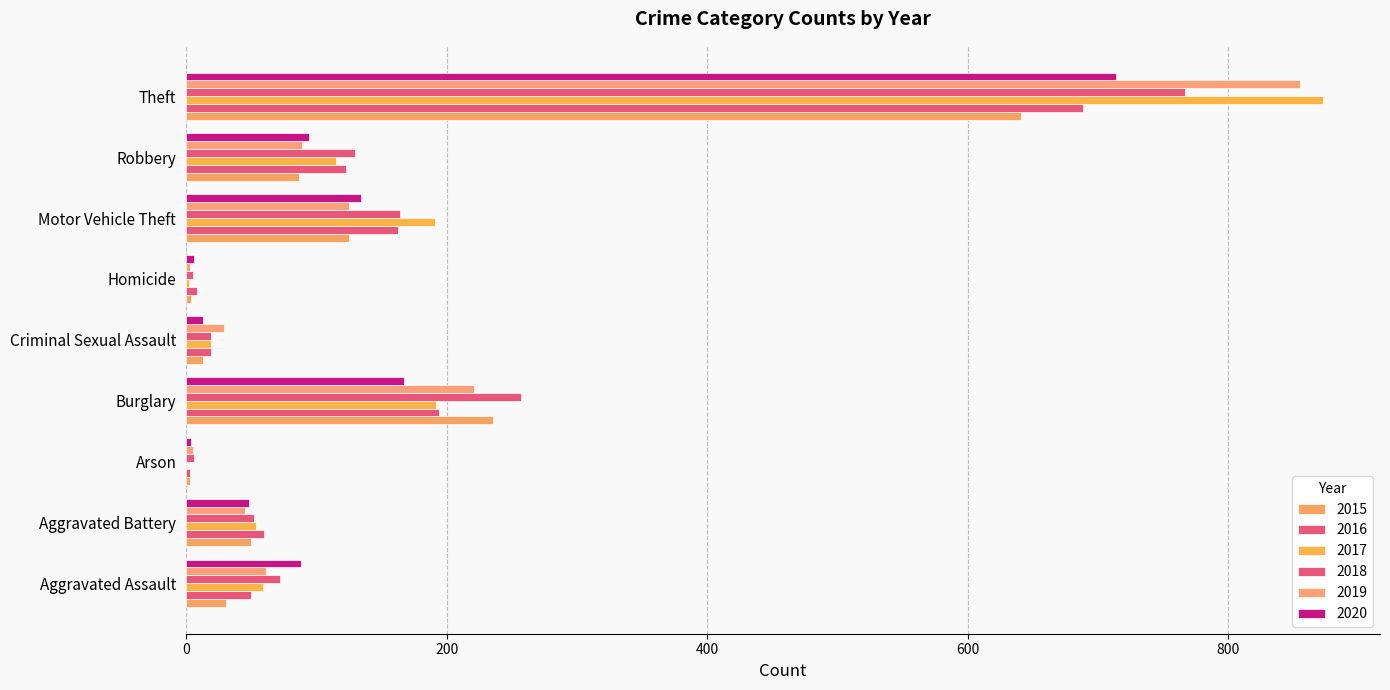

Count the number of categories in the chart.

9